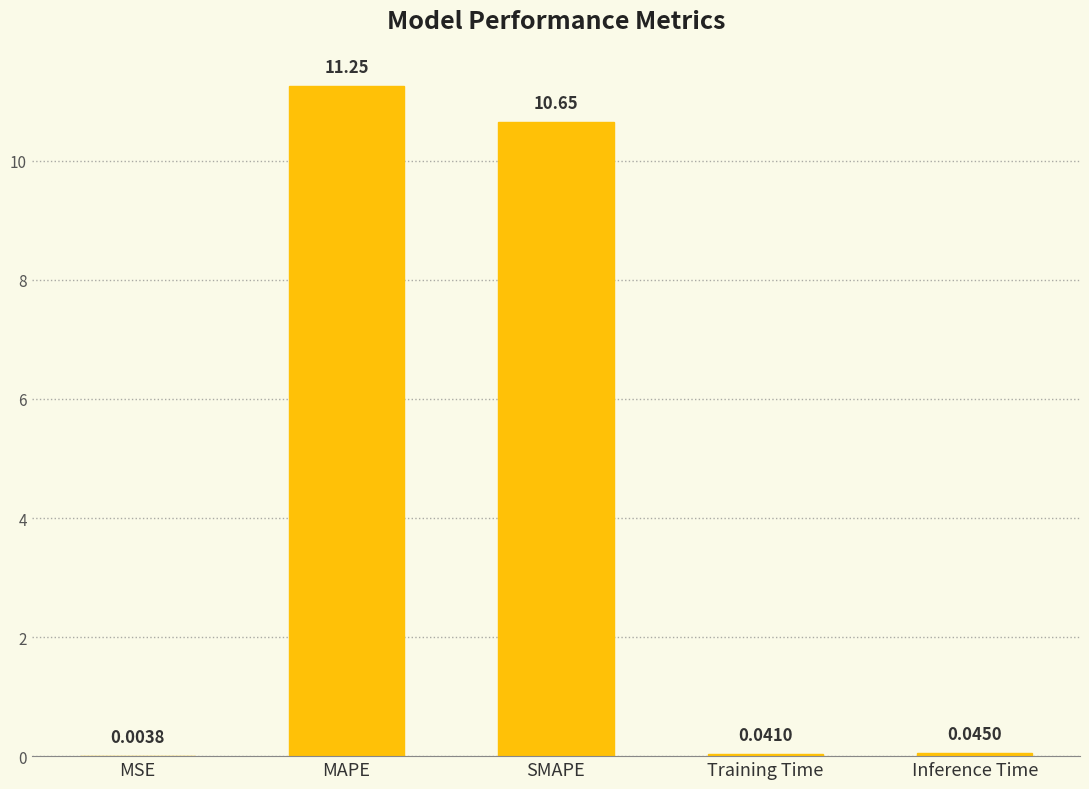

Where is the data nearest to the value 5?

Inference Time